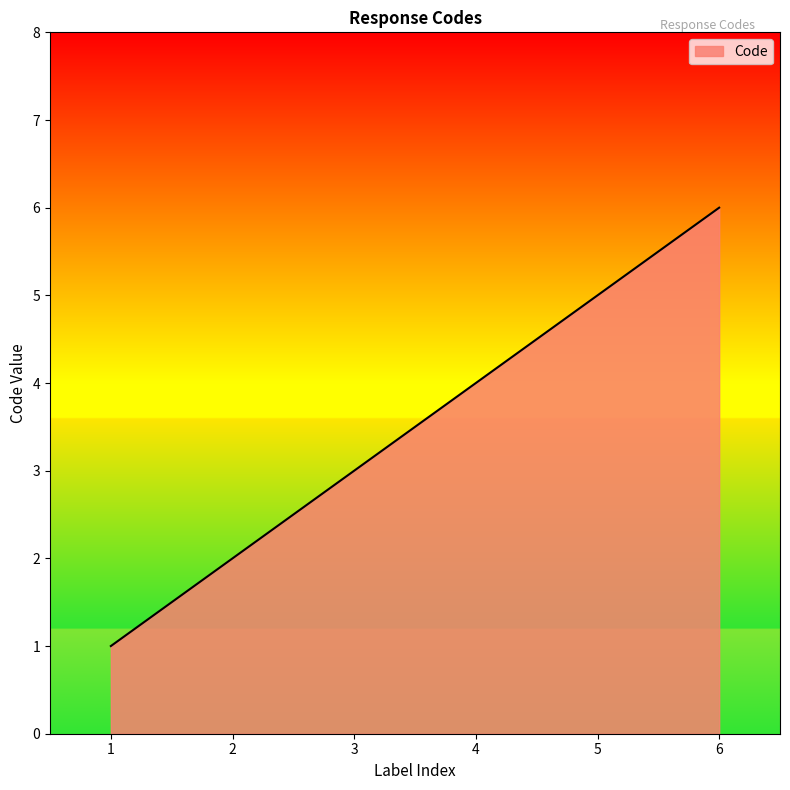

The value at 3 is 3. True or false?

True